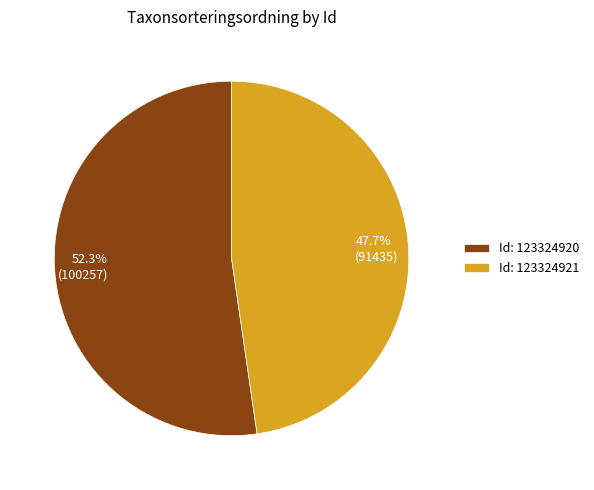

How many segments does this pie chart have?

2